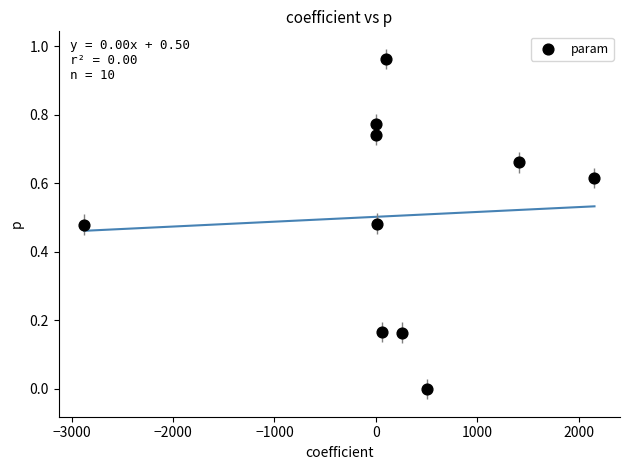

What is the range of X values (max minus min)?

5031.2